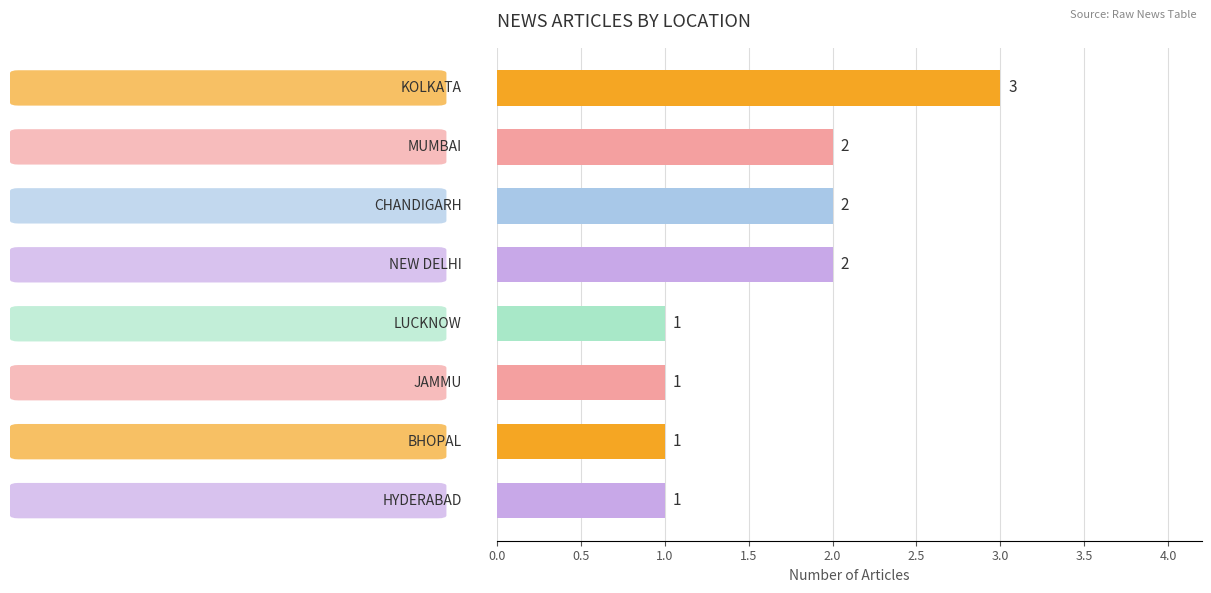

What is the maximum value shown in the chart?

3